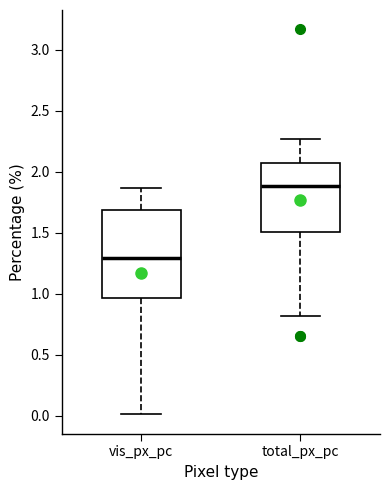

Which box is the tallest, from its lower edge to its upper edge?

vis_px_pc